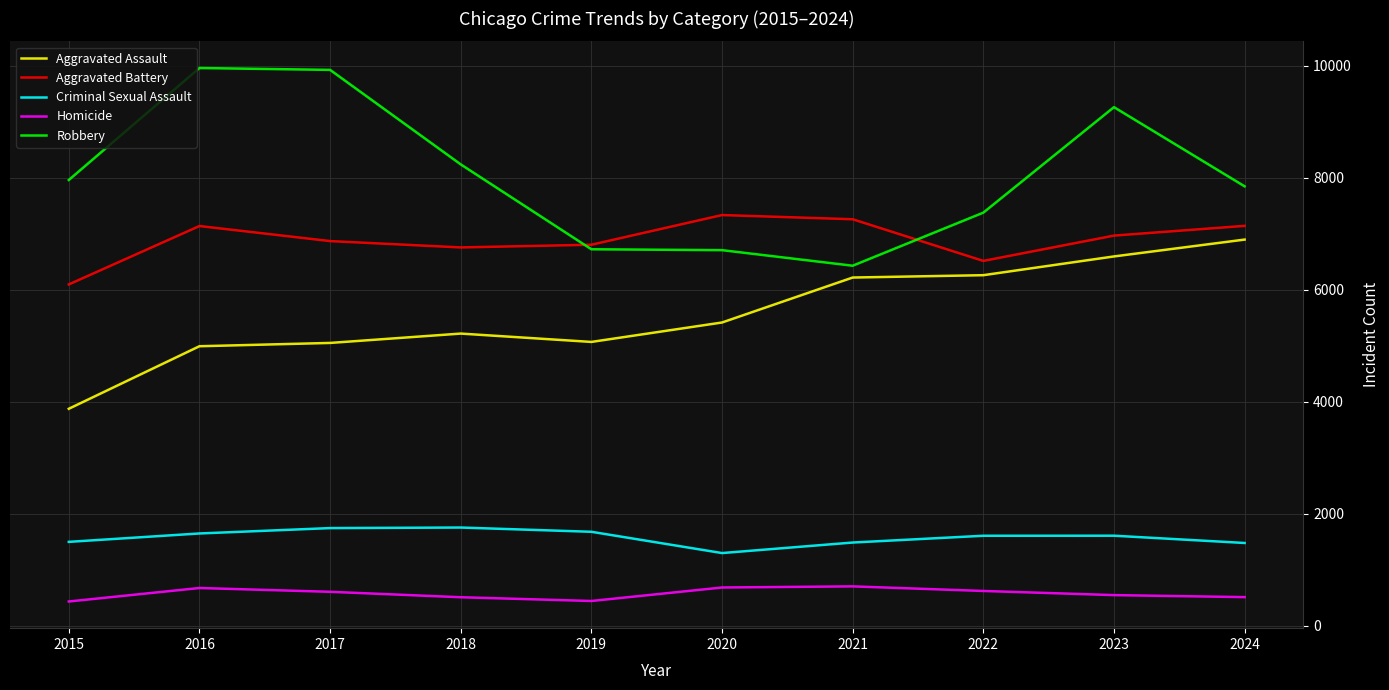

Where does the Criminal Sexual Assault series first go above 1606?

2016